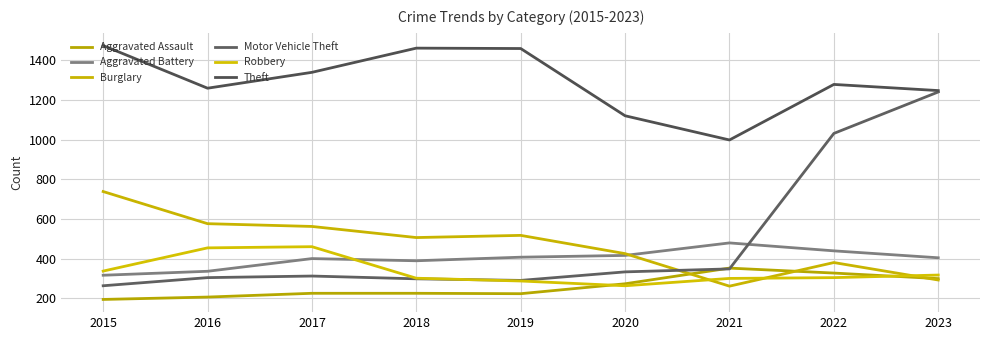

Is it true that Motor Vehicle Theft equals 333 at 2020?

True